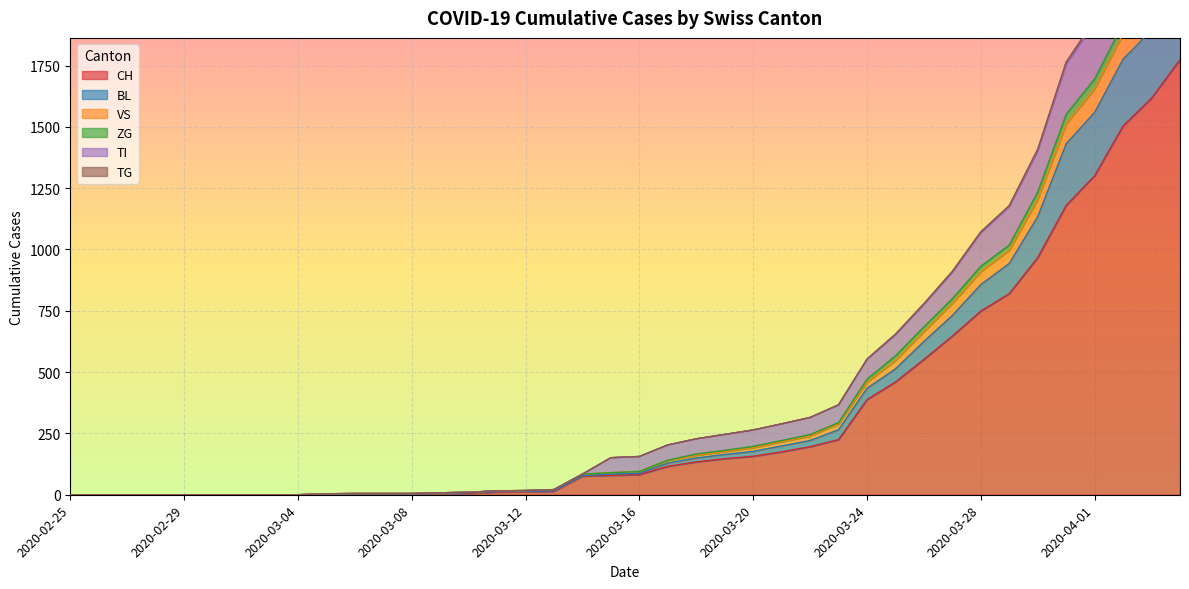

True or false: CH has more than 0 points higher than both neighbors.

False